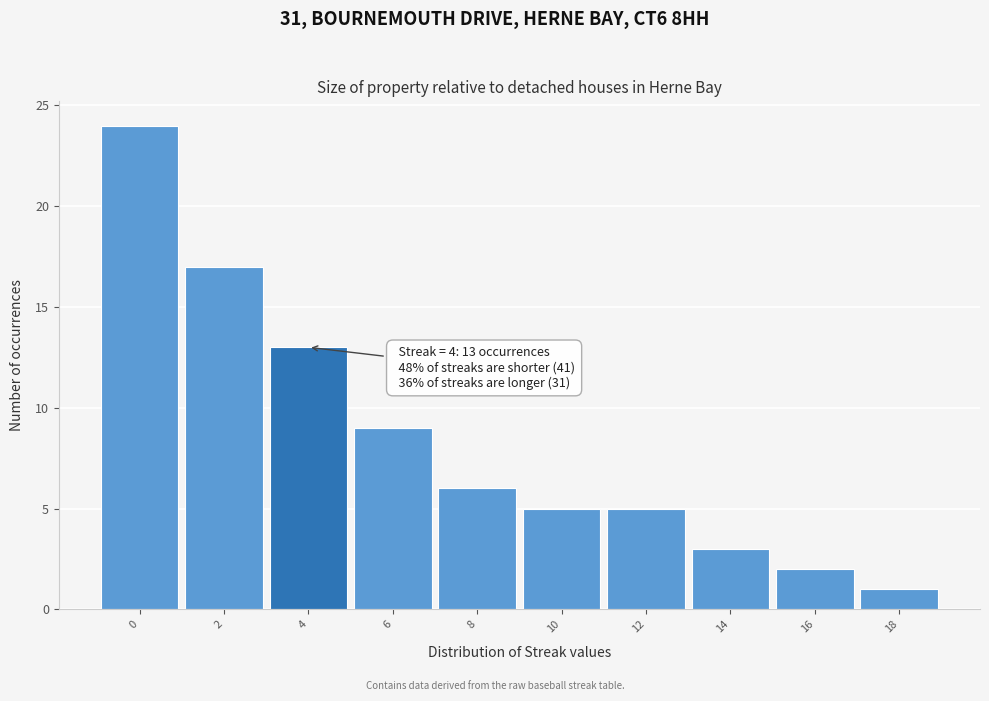

Which range on the x-axis has the tallest bar?

-1 to 1